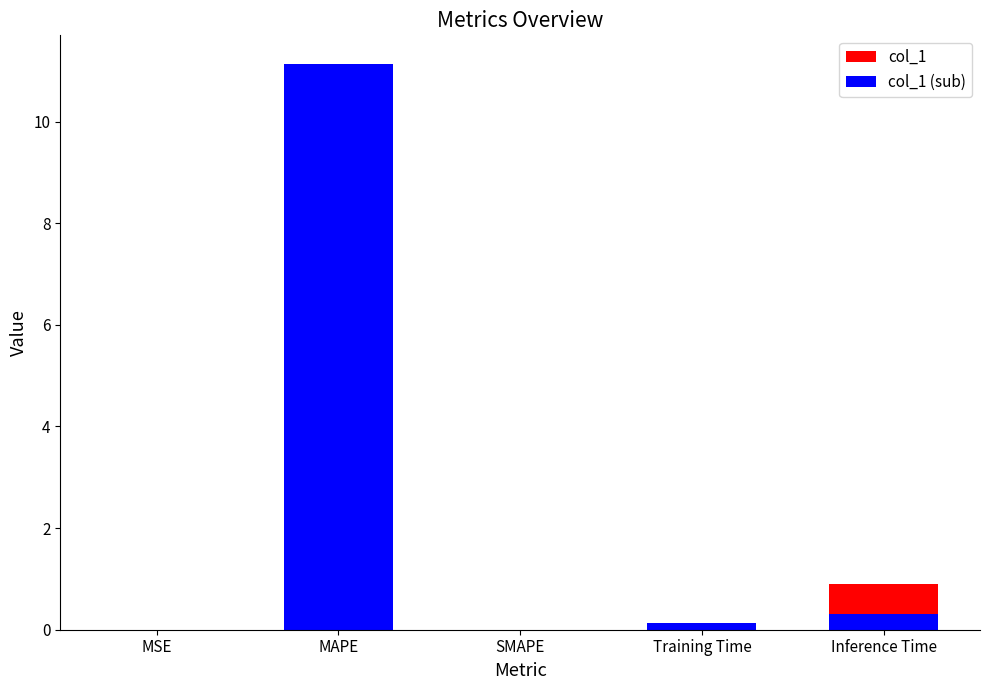

What value does the col_1 (sub) series have at Inference Time?

0.3